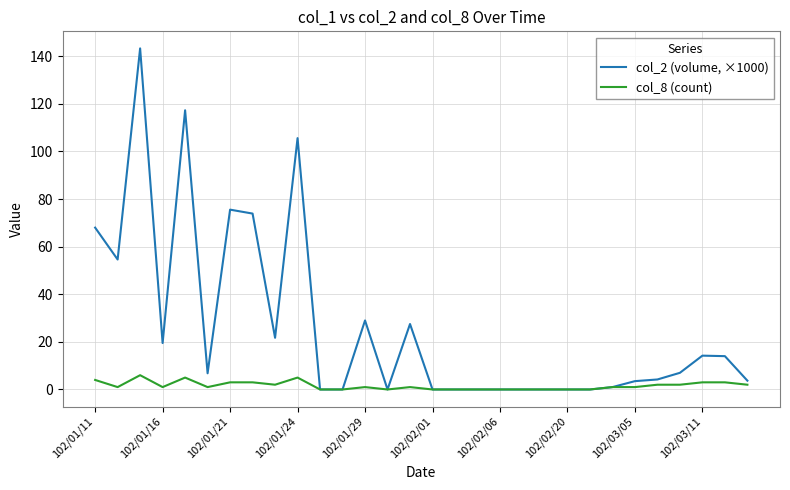

What are all the series names shown in the legend?

col_2 (volume, ×1000), col_8 (count)